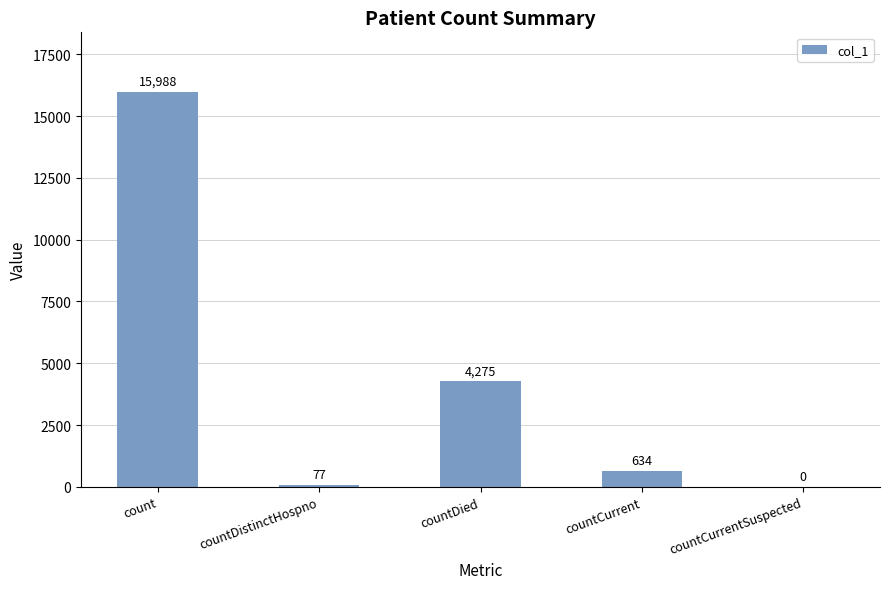

At which label is the value closest to 7994?

countDied